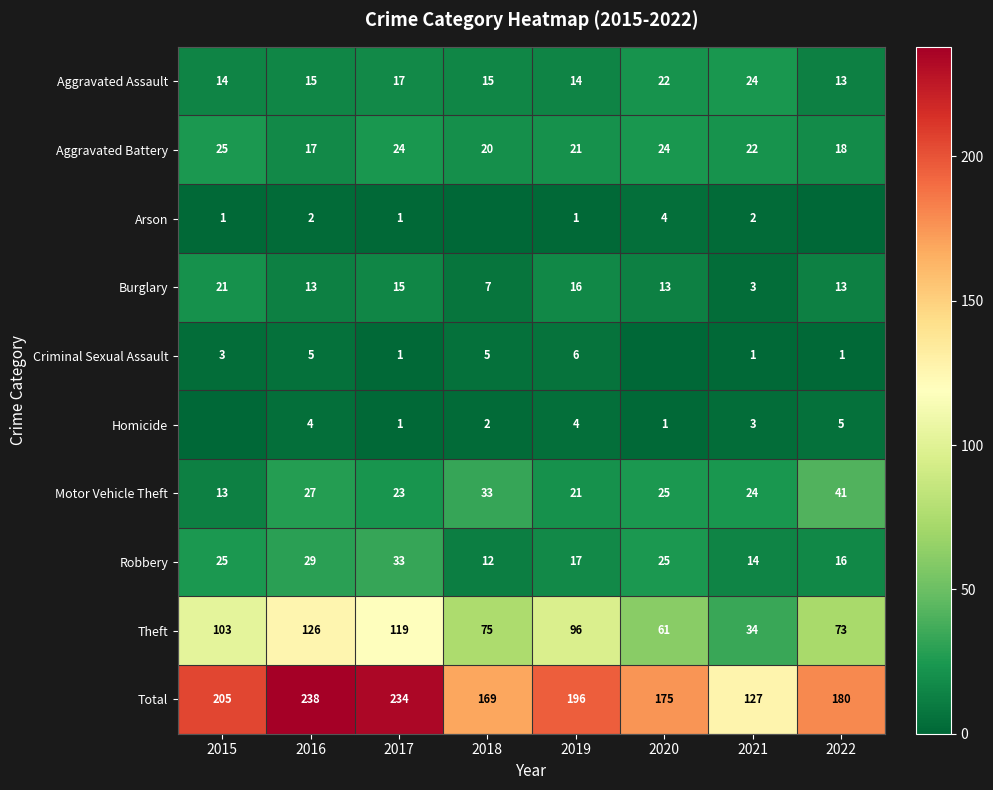

At which label does Theft reach its peak?

2016